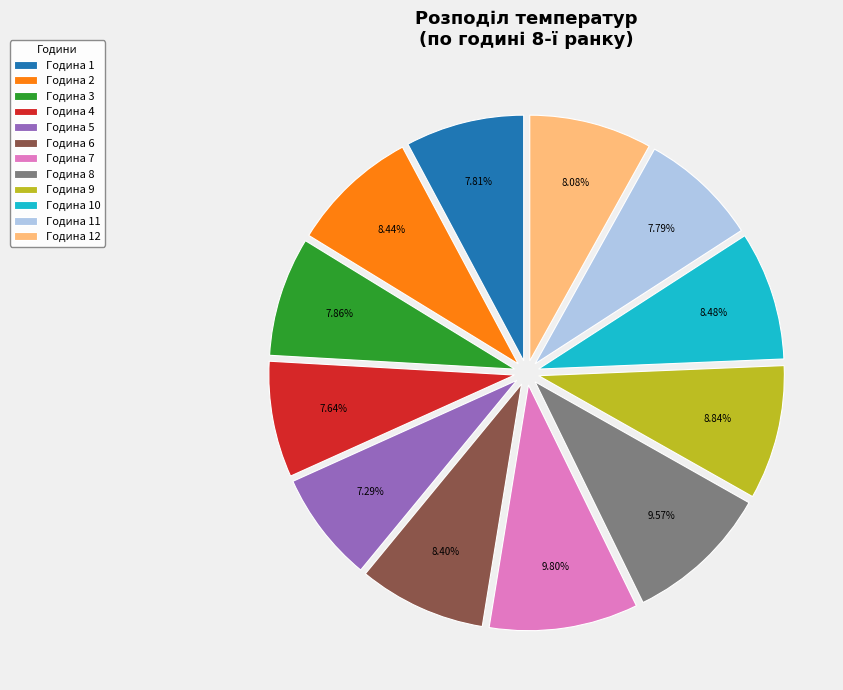

Is there any slice that represents more than half of the pie?

No